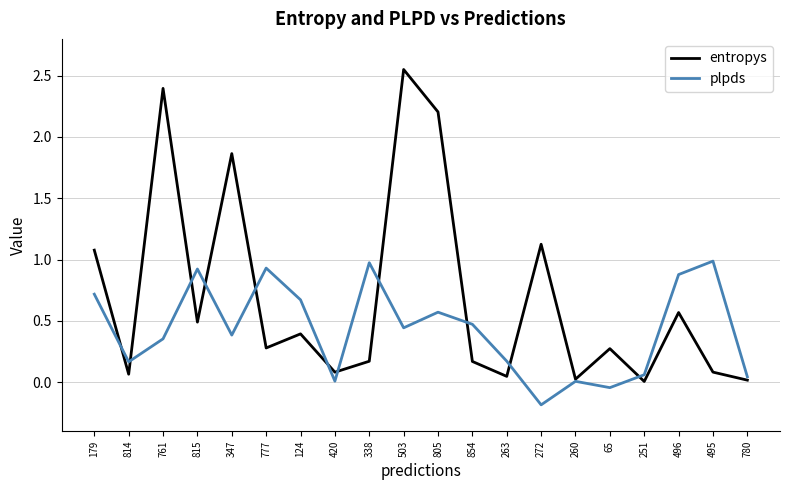

Which category has the highest value in the entropys series?

503